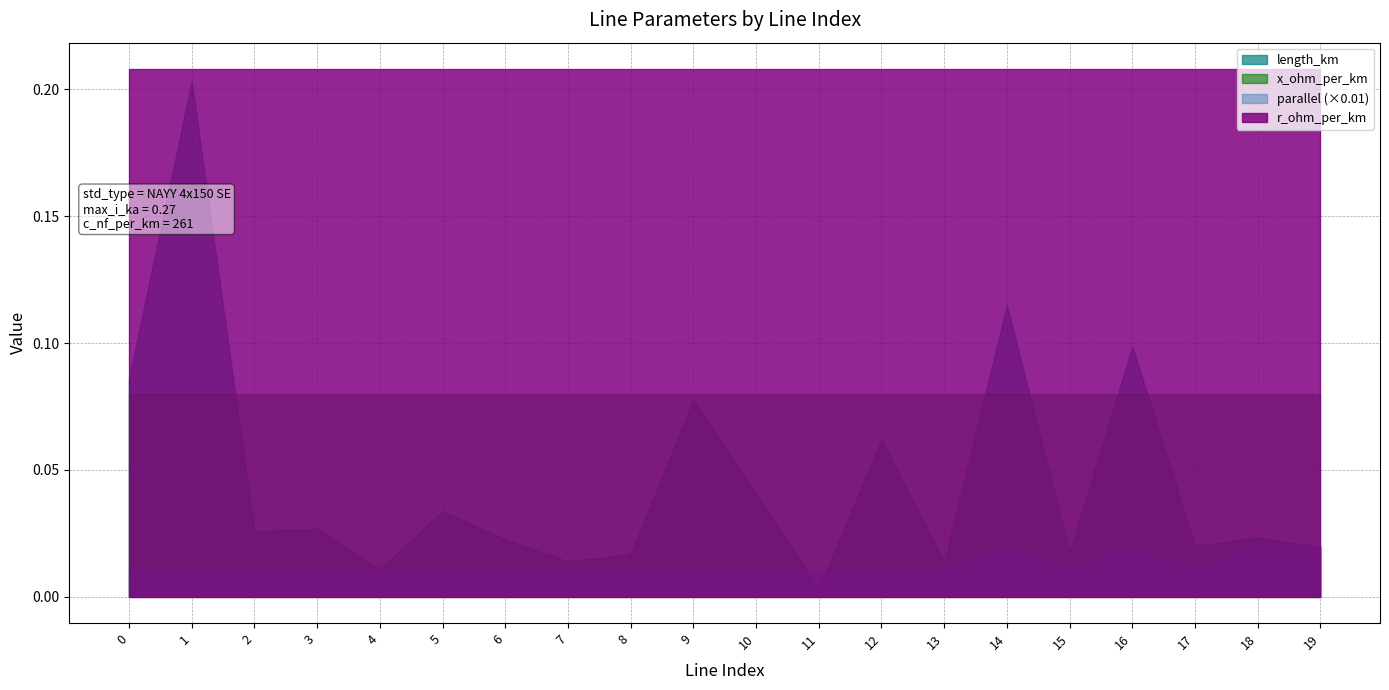

Which series has the largest total across all categories?

r_ohm_per_km